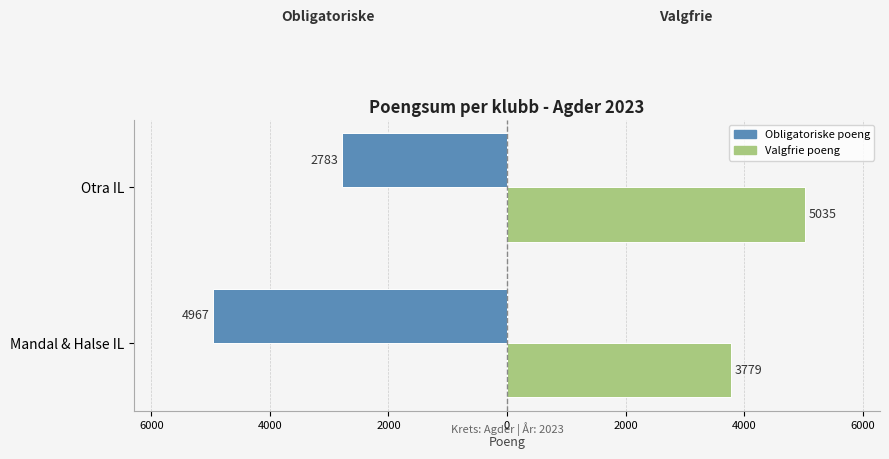

What is the value of the Valgfrie poeng bar at the 2nd from the left?

5035